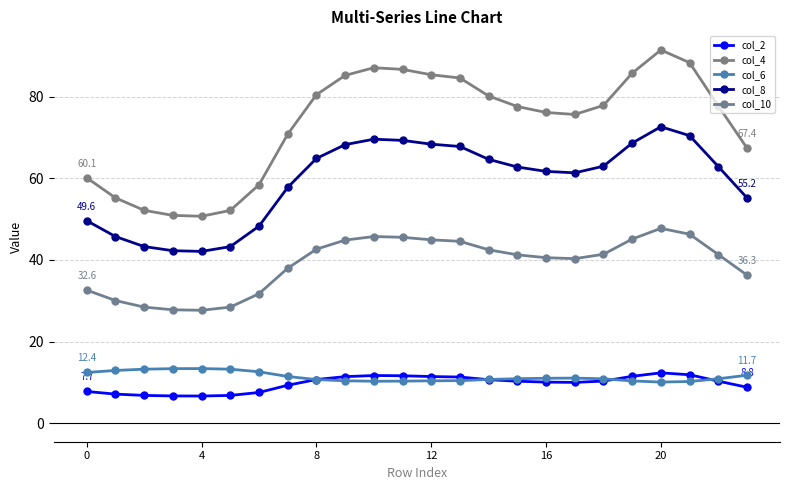

What is the smallest value displayed?

6.6